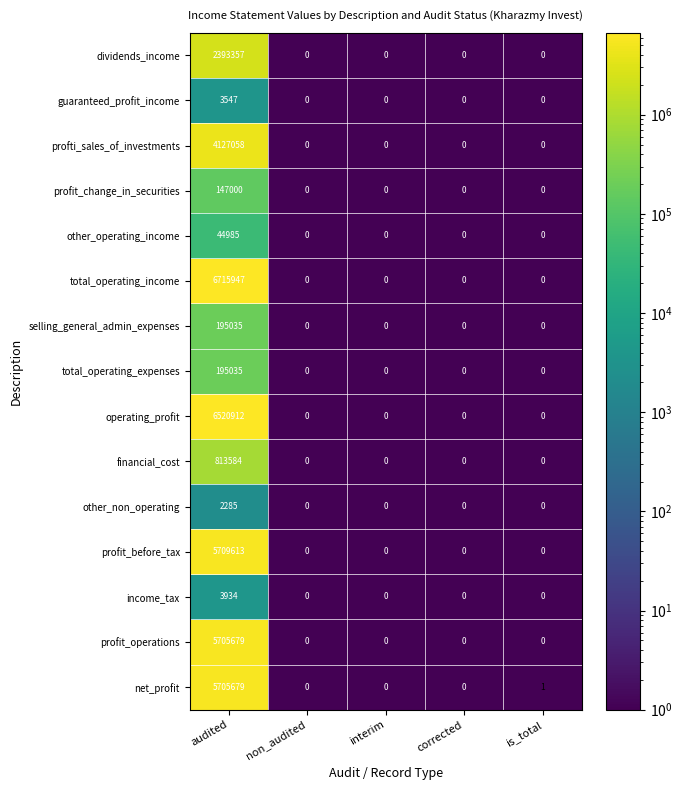

Is it true that dividends_income equals -1617749 at non_audited?

False